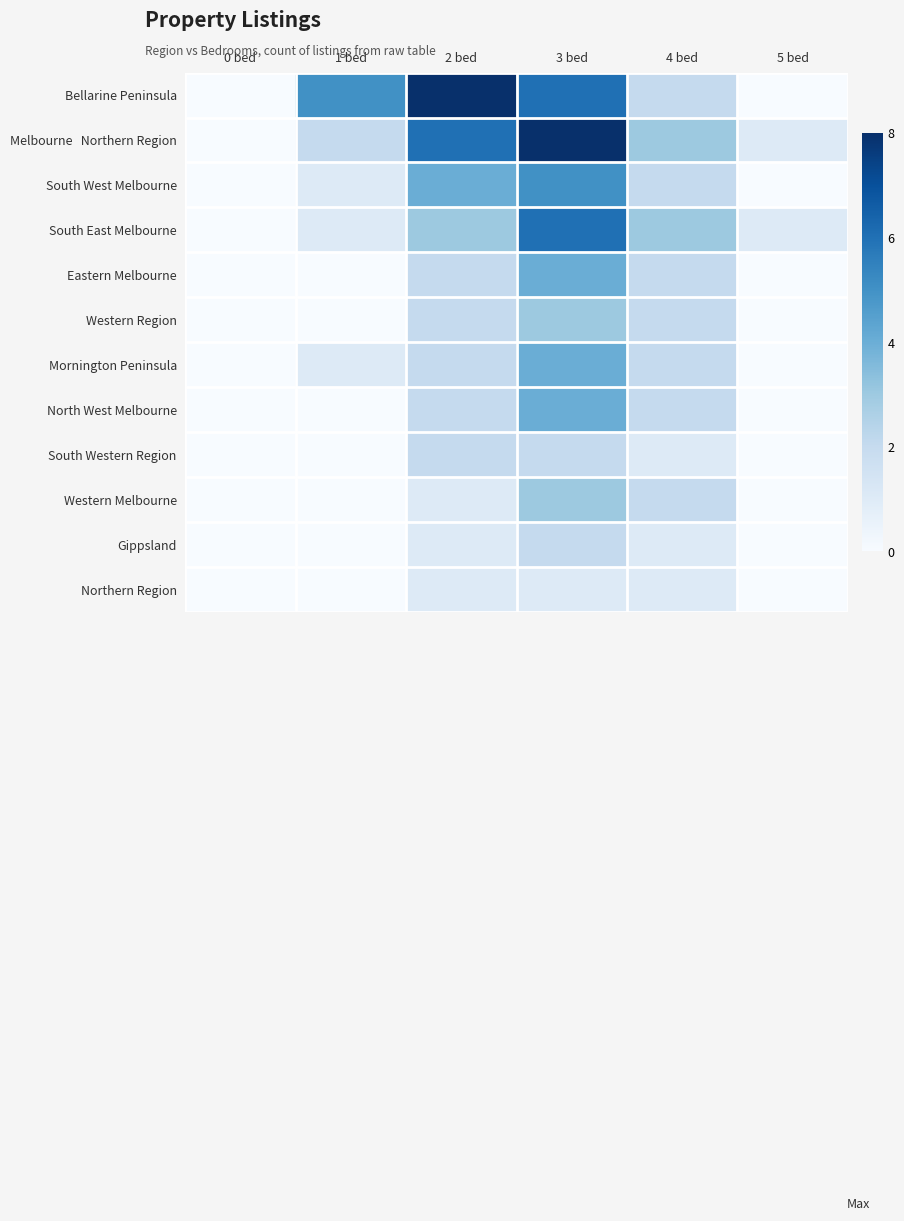

How many distinct data groups are displayed?

12